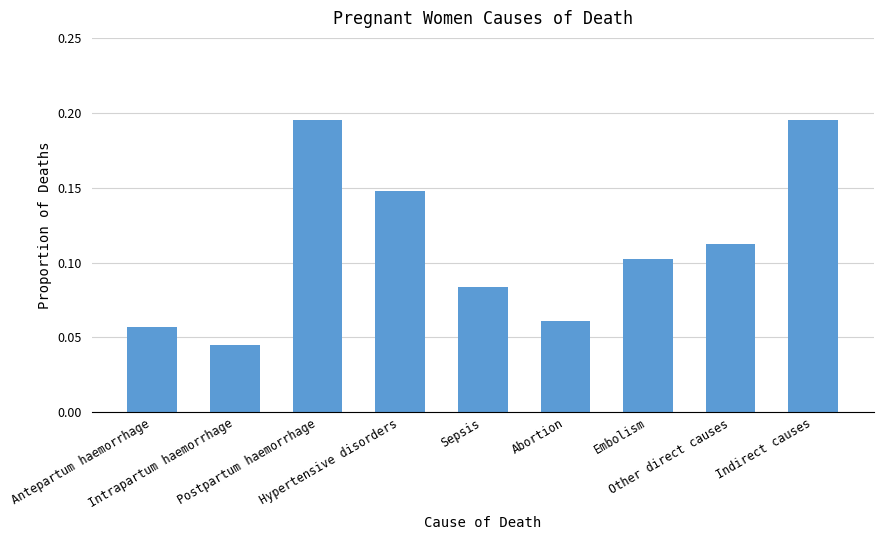

What is the label of the 9th bar from the left?

Indirect causes